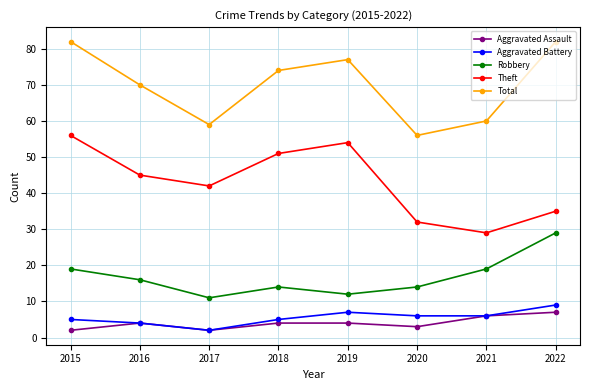

Is it true that Aggravated Battery equals 9 at 2022?

True